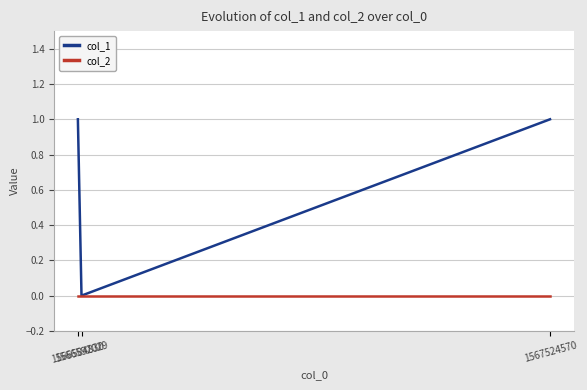

List the series in order of their overall mean, highest first.

col_1, col_2